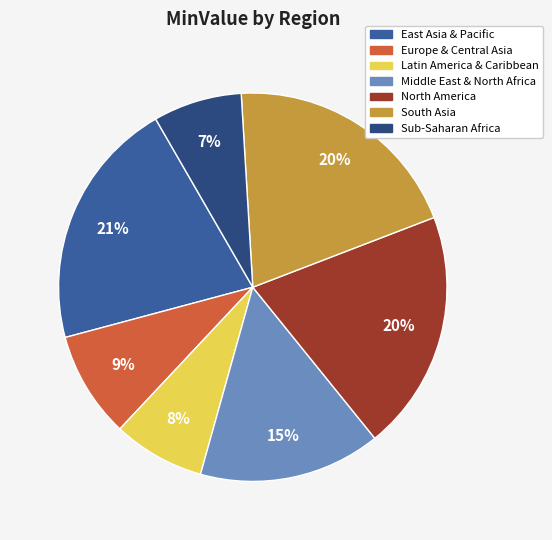

What is the ratio of the value at South Asia to the value at Middle East & North Africa?

1.3